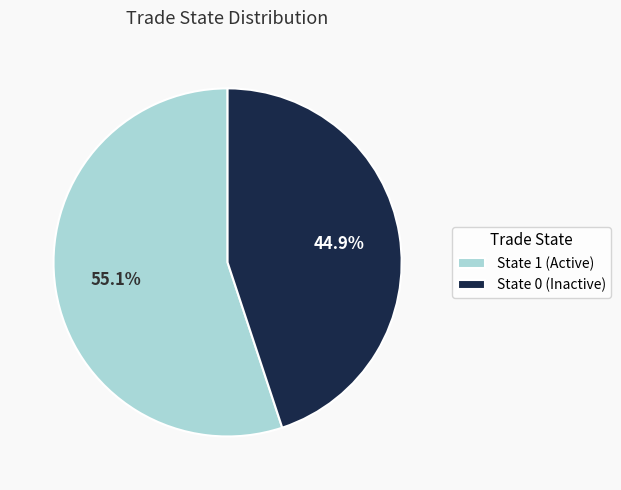

Between State 0 (Inactive) and State 1 (Active), which is larger?

State 1 (Active)